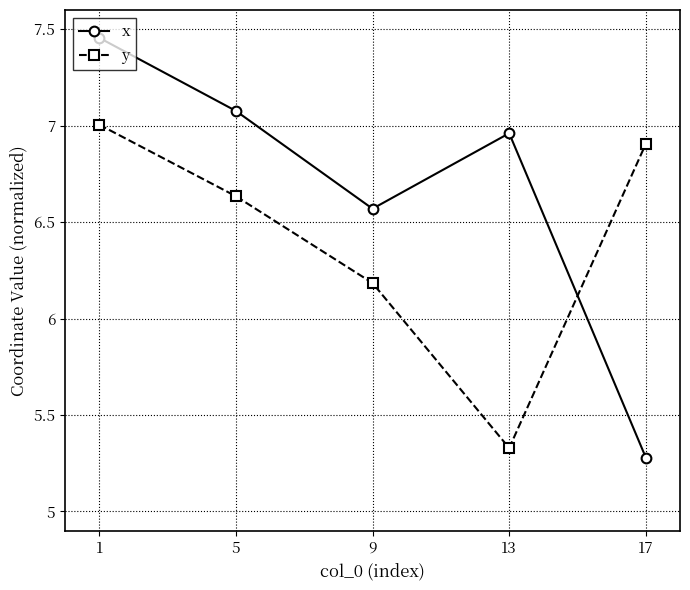

Between 5 and 9, which series saw the biggest shift?

x